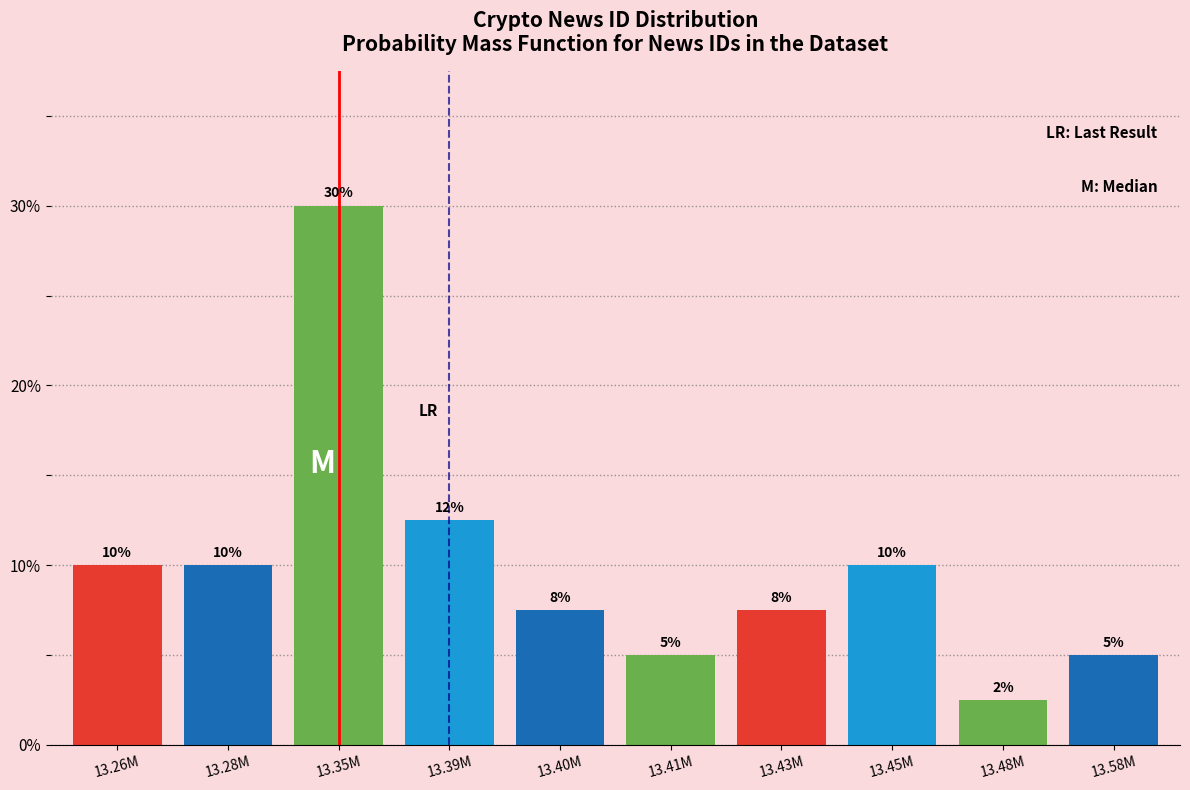

What is the value of the 4th bar from the left?

12.5